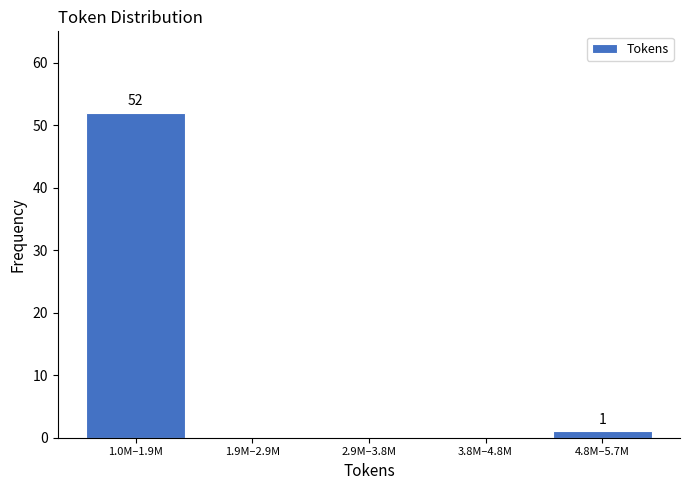

Reading left to right, transcribe all the data shown in this chart.

1.0M–1.9M=52	1.9M–2.9M=0	2.9M–3.8M=0	3.8M–4.8M=0	4.8M–5.7M=1